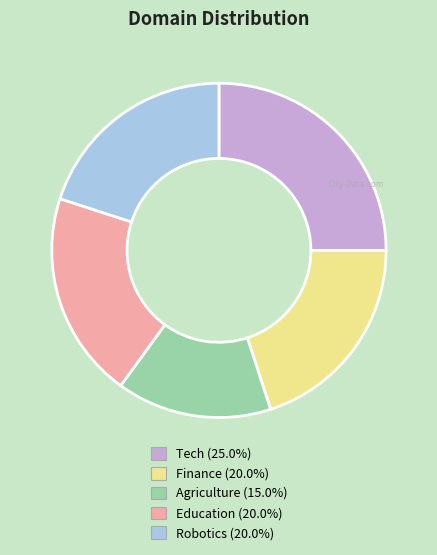

Is the sum of Tech and Robotics greater than half?

No